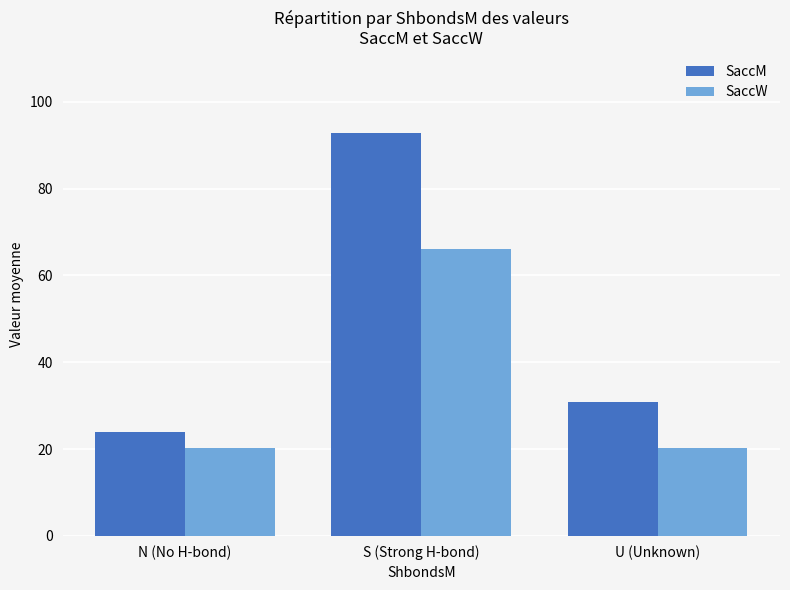

Does the chart contain stacked bars?

No